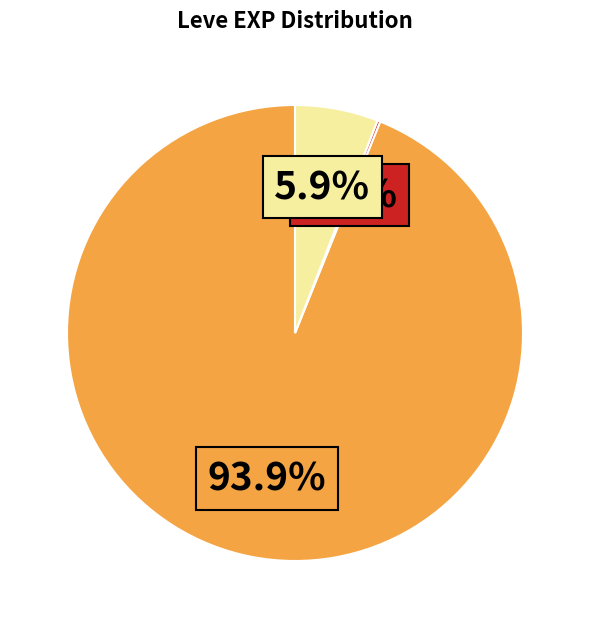

Is there any slice that represents more than half of the pie?

Yes